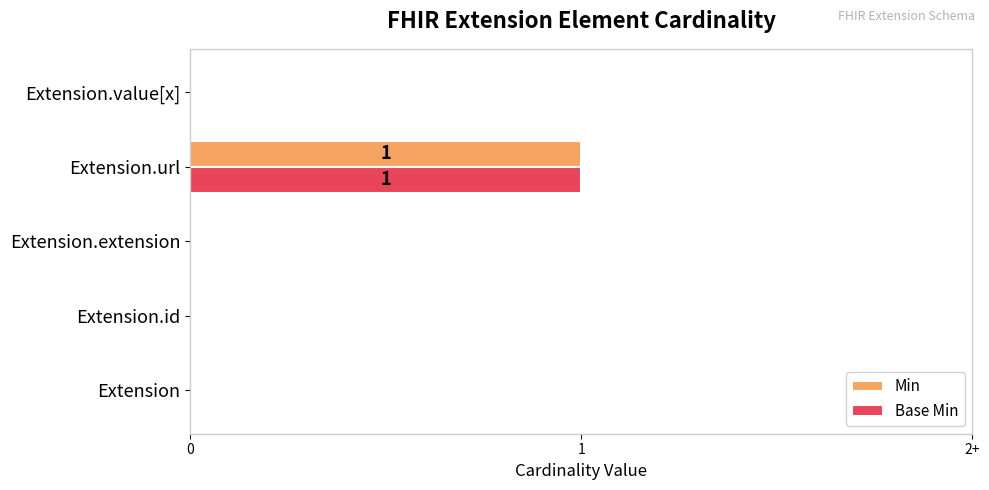

What are all the series names shown in the legend?

Min, Base Min